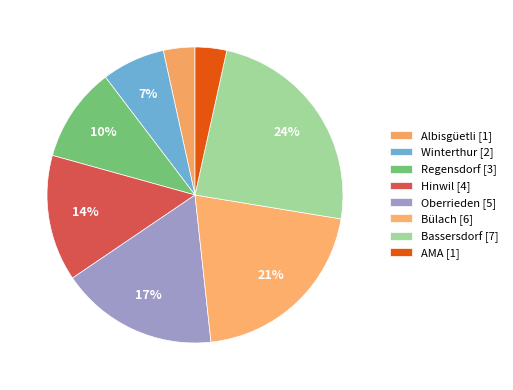

What is the total percentage of Albisgüetli and Regensdorf?

13.8%